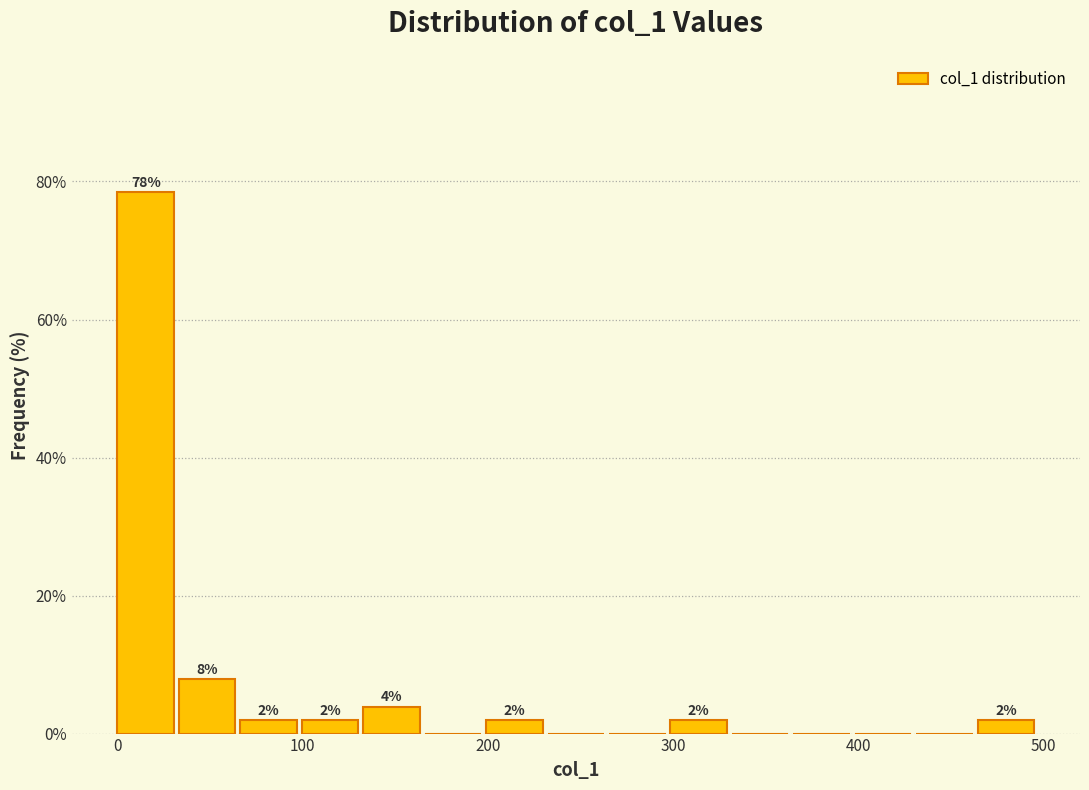

Around what value on the x-axis is the tallest bar? Give the approximate position of its centre, as read against the axis.

20